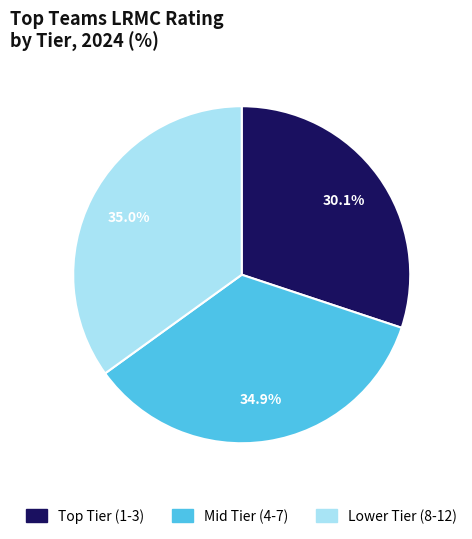

Which slice is the smallest?

Top Tier (1-3)